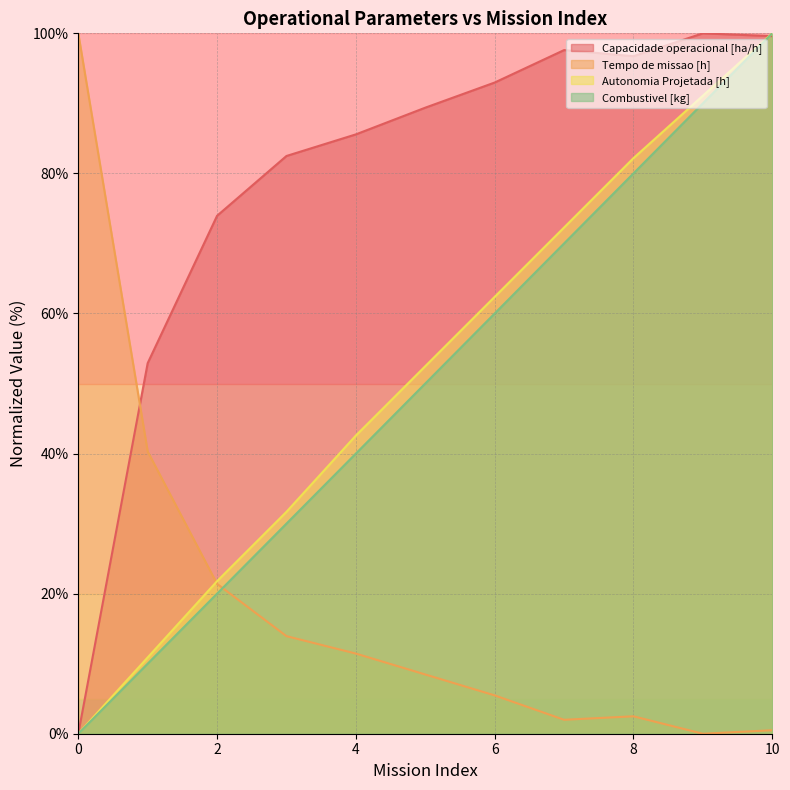

Count the number of data series in this chart.

4